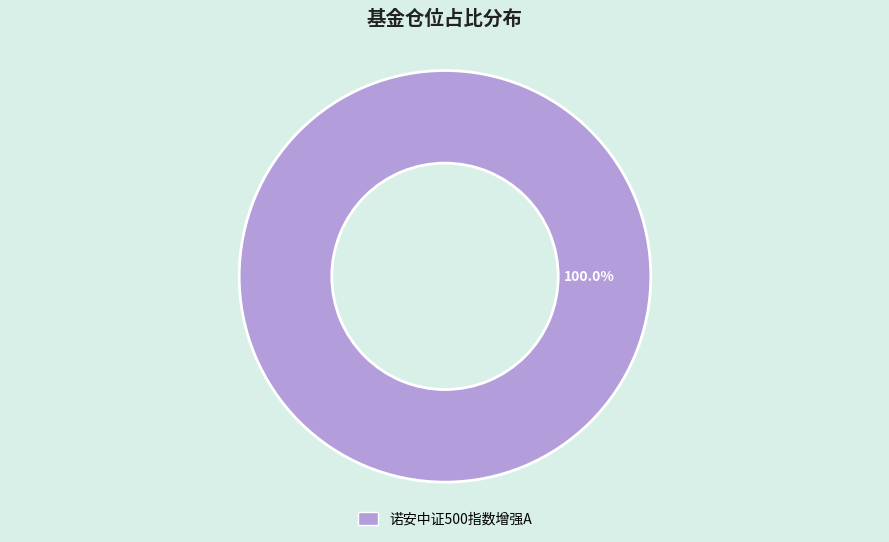

Rank the categories by value from highest to lowest.

诺安中证500指数增强A